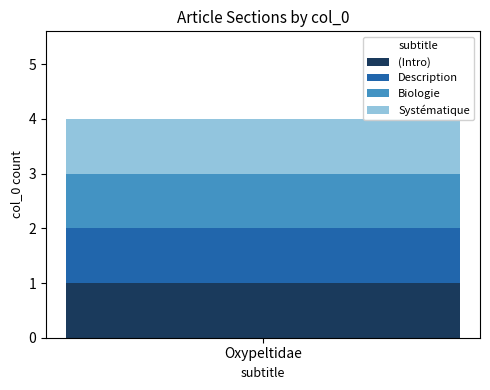

Rank the series by their maximum value, from highest to lowest.

Description, Biologie, Systématique, (Intro)